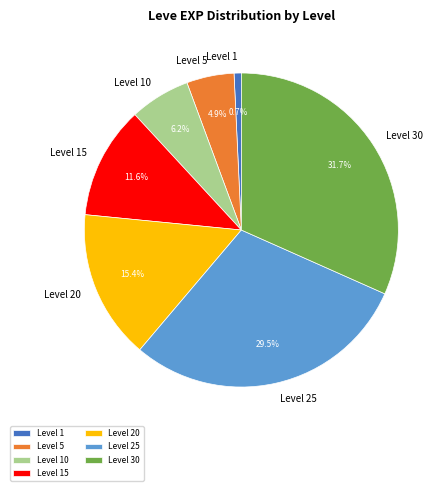

Which has a higher value, Level 25 or Level 20?

Level 25